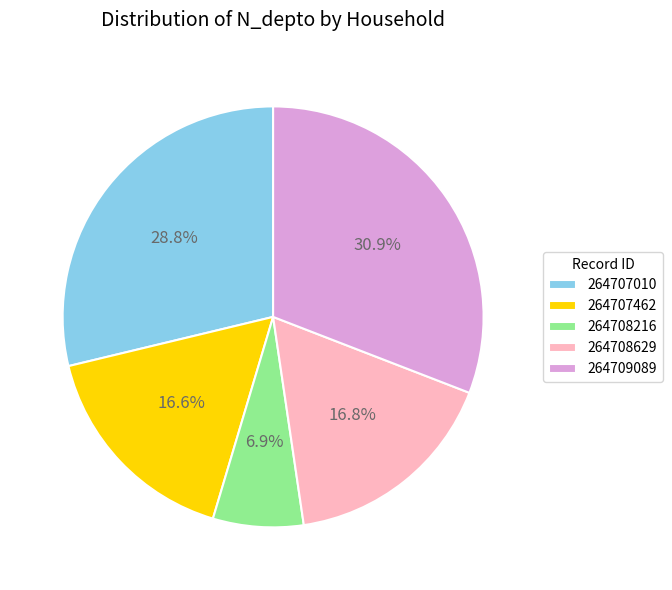

Which category has the biggest portion of the pie?

264709089